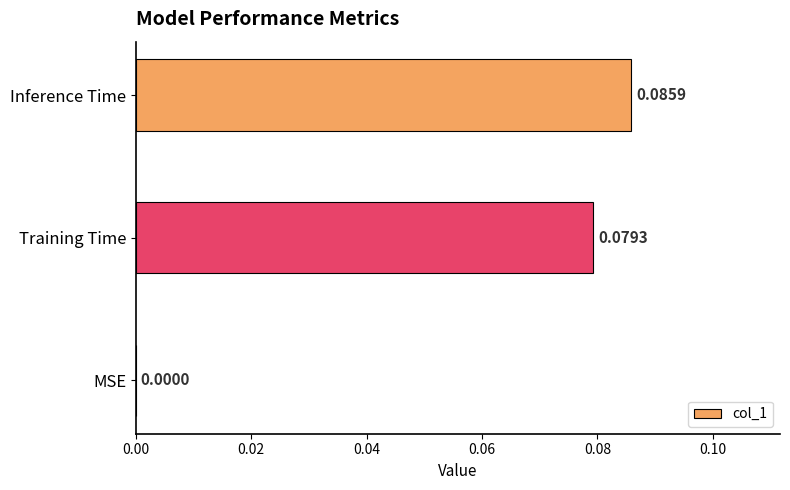

At which category does the chart reach its peak across all series?

Inference Time